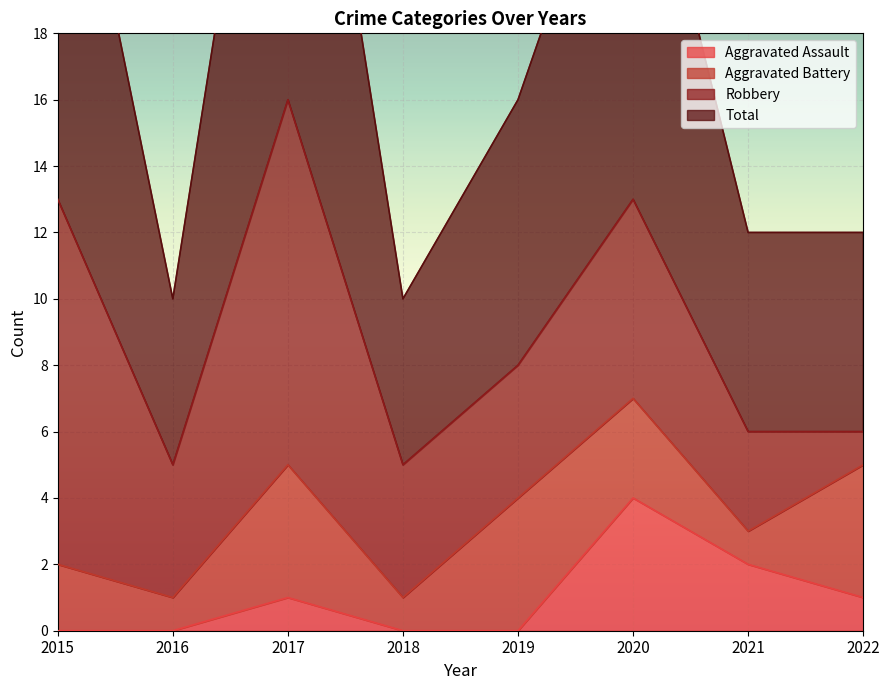

What is the difference between the Total values at 2020 and 2018?

16